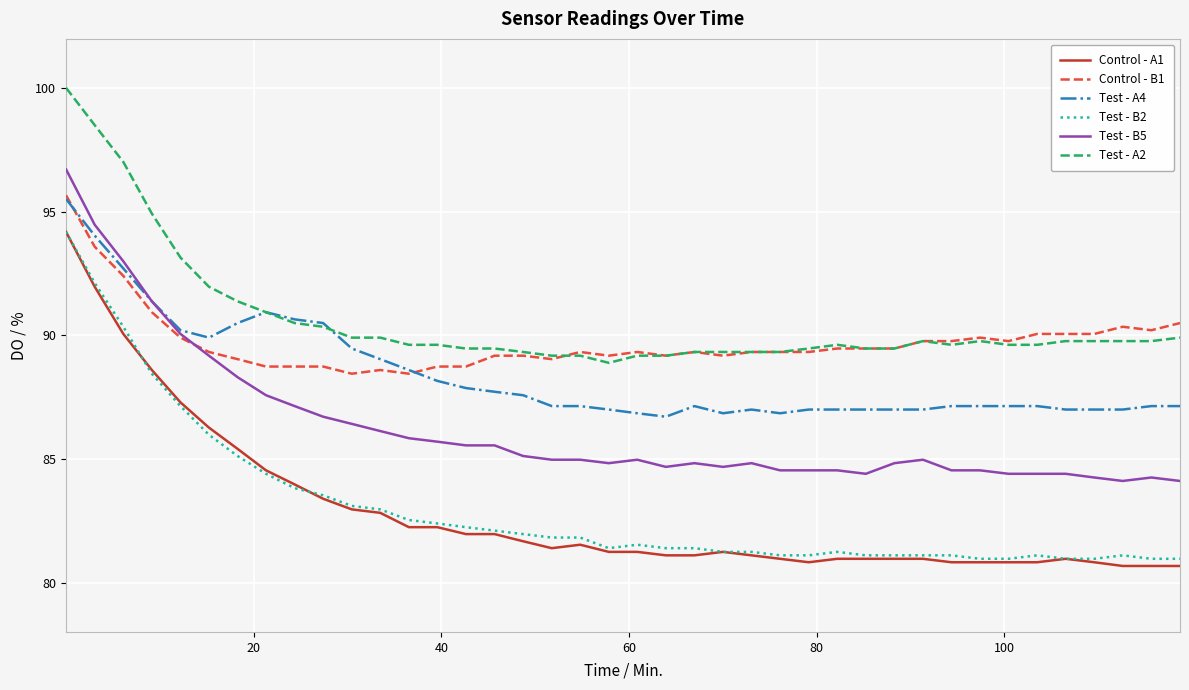

Which series has the widest spread of values?

Control - A1